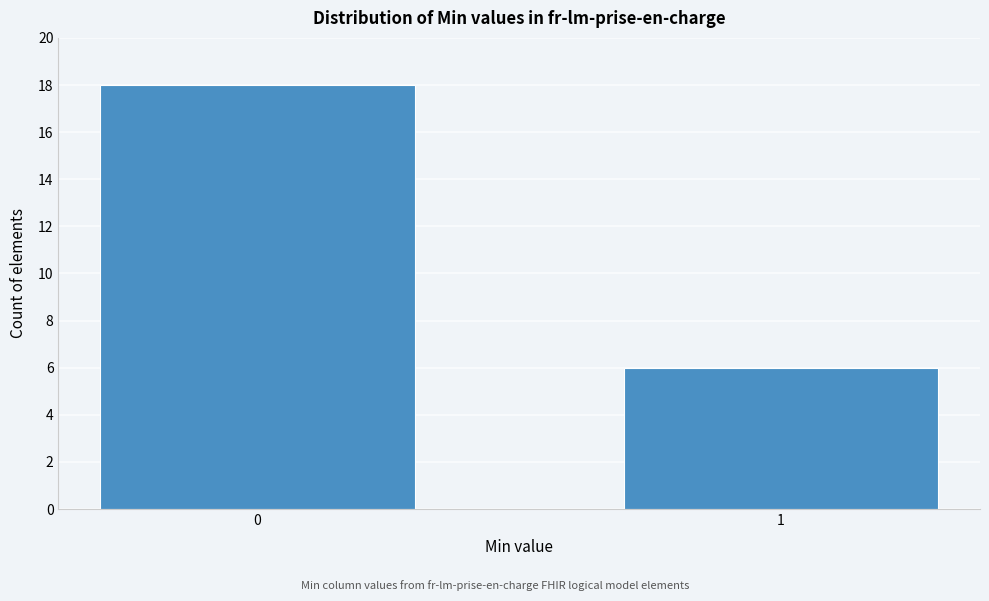

Reading left to right, list all the values displayed in this chart.

0=18	1=6